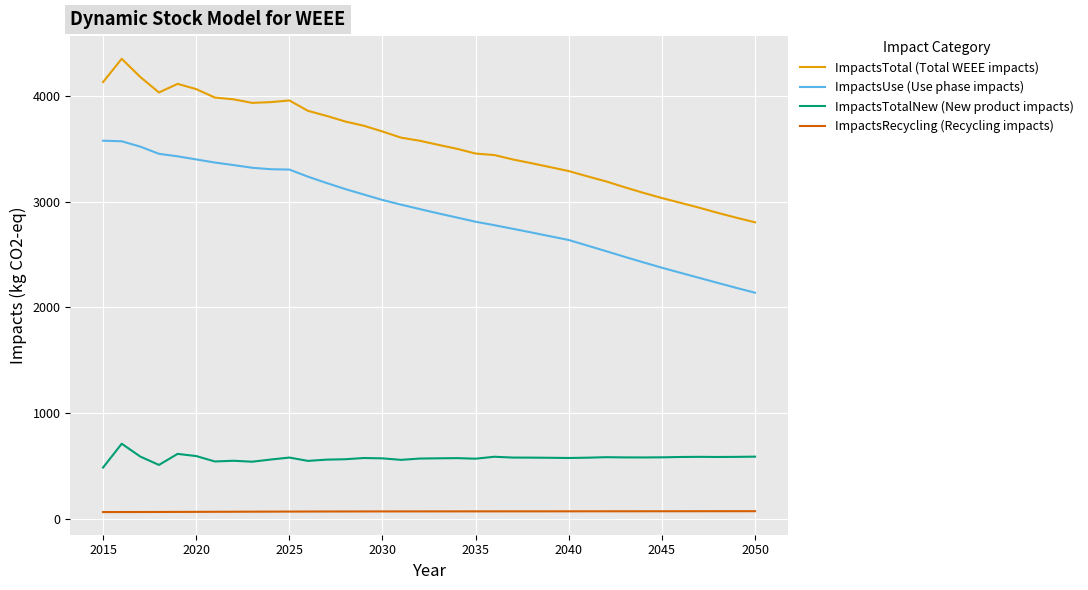

How many series are shown in this chart?

4